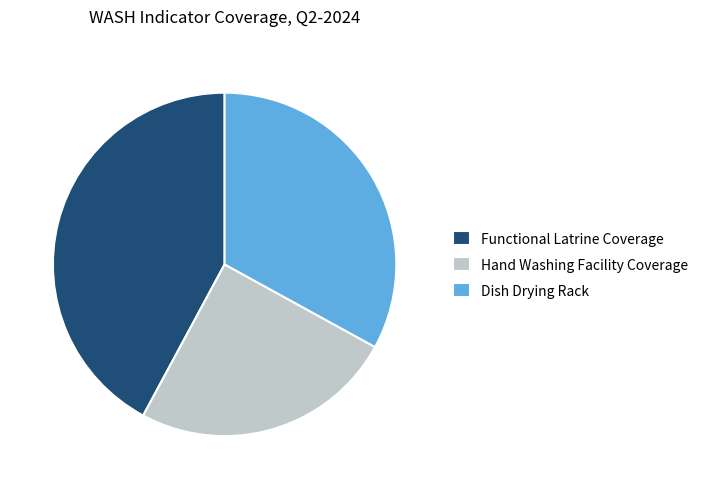

Rank the categories by value from highest to lowest.

Functional Latrine Coverage, Dish Drying Rack, Hand Washing Facility Coverage